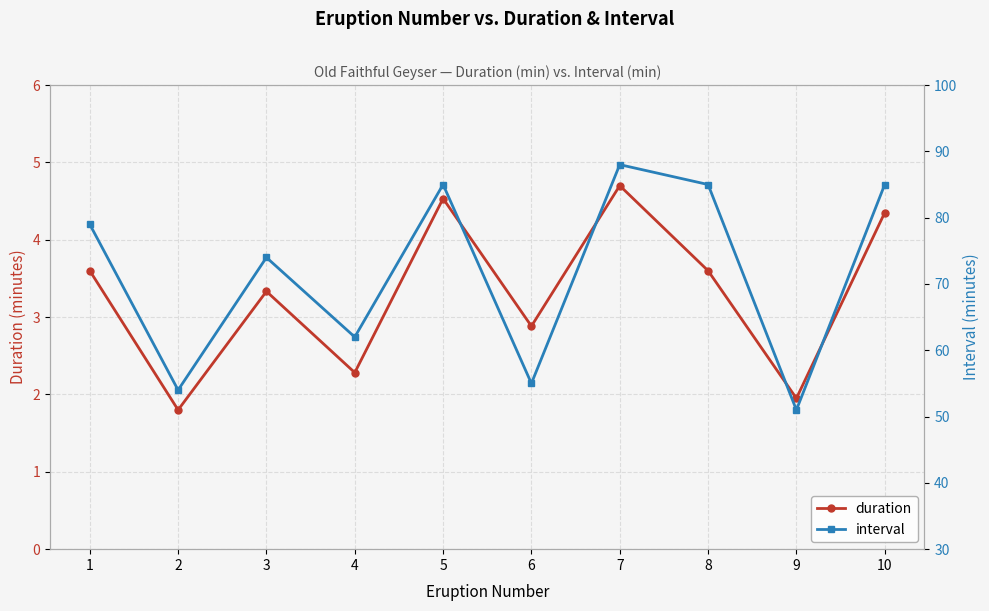

How many distinct data groups are displayed?

2